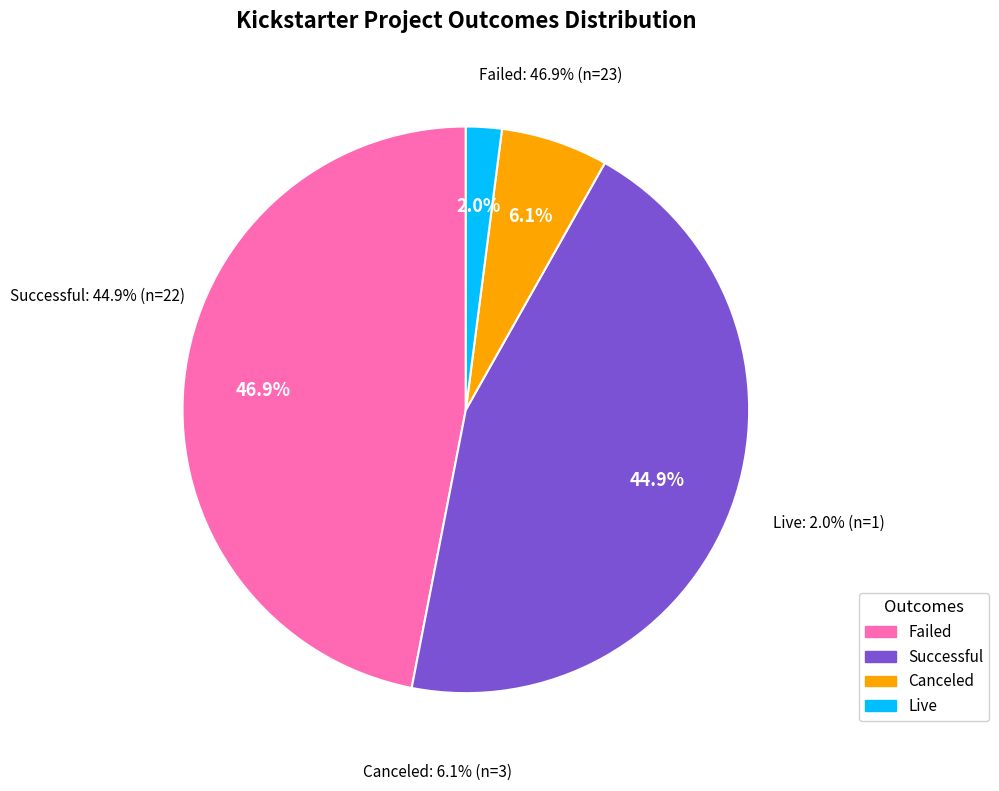

What is the ratio of the value at canceled to the value at live?

3.0